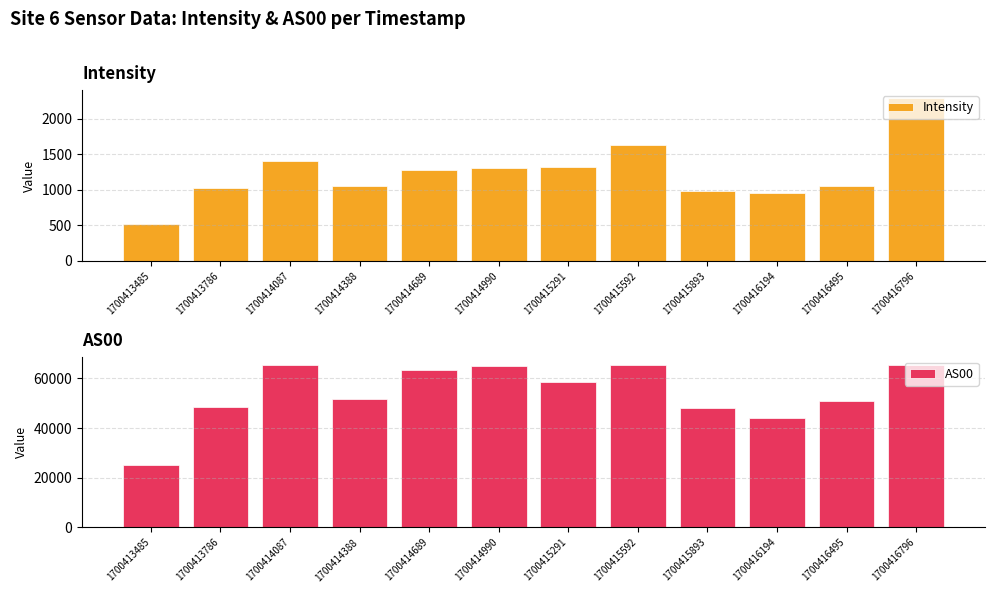

Are the bars horizontal?

No